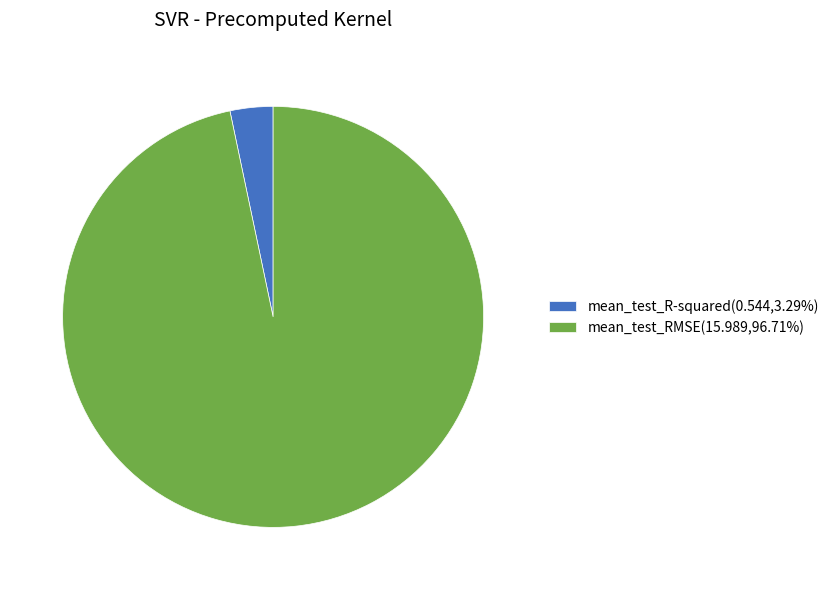

Count the number of slices in the pie.

2